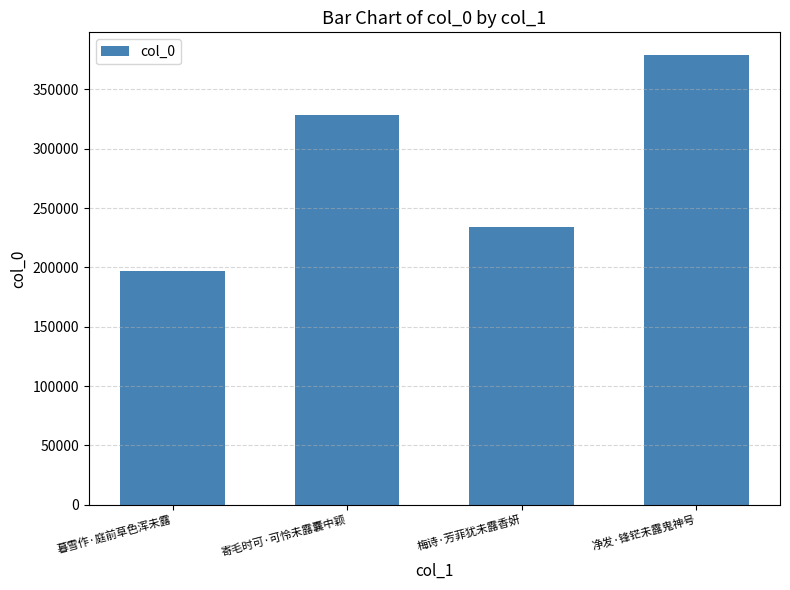

At which category does the chart reach its minimum across all series?

暮雪作·庭前草色浑未露